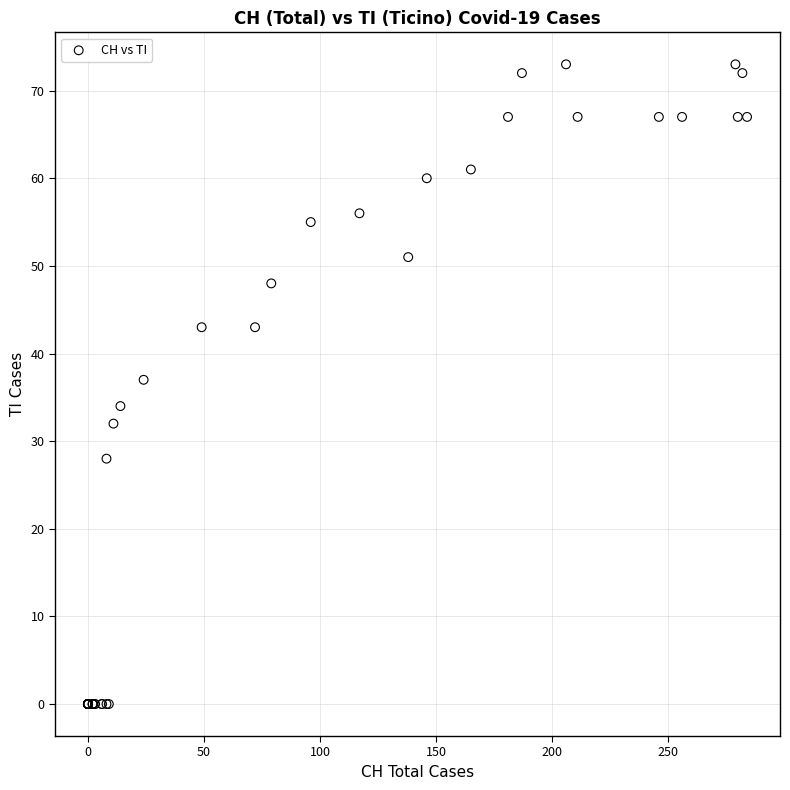

What Y value in the scatter plot is closest to 36?

37